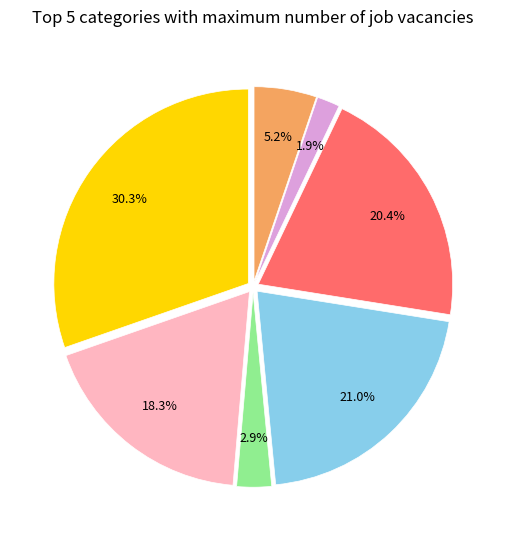

Does any single category account for the majority?

No